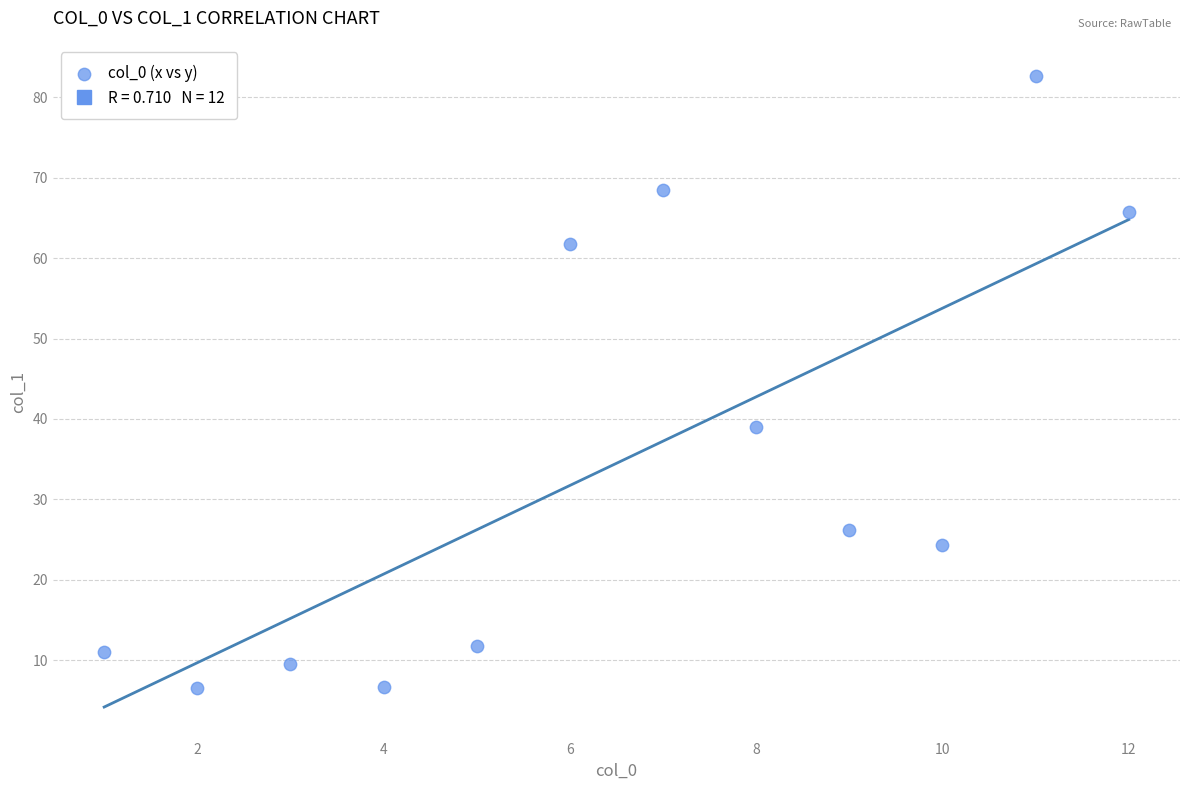

What is the range of Y values (max minus min)?

76.1